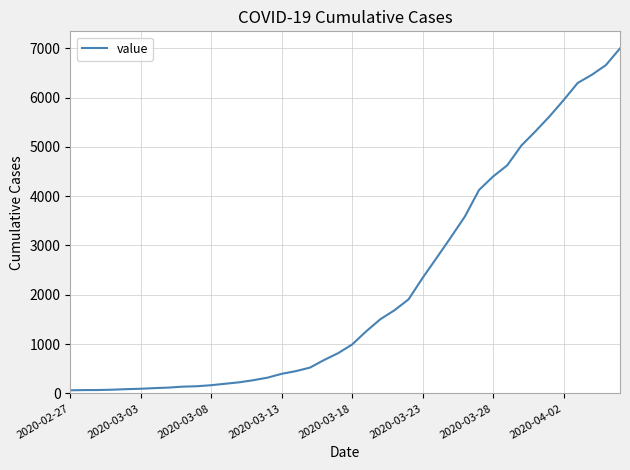

What is the difference between the maximum and minimum values?

6931